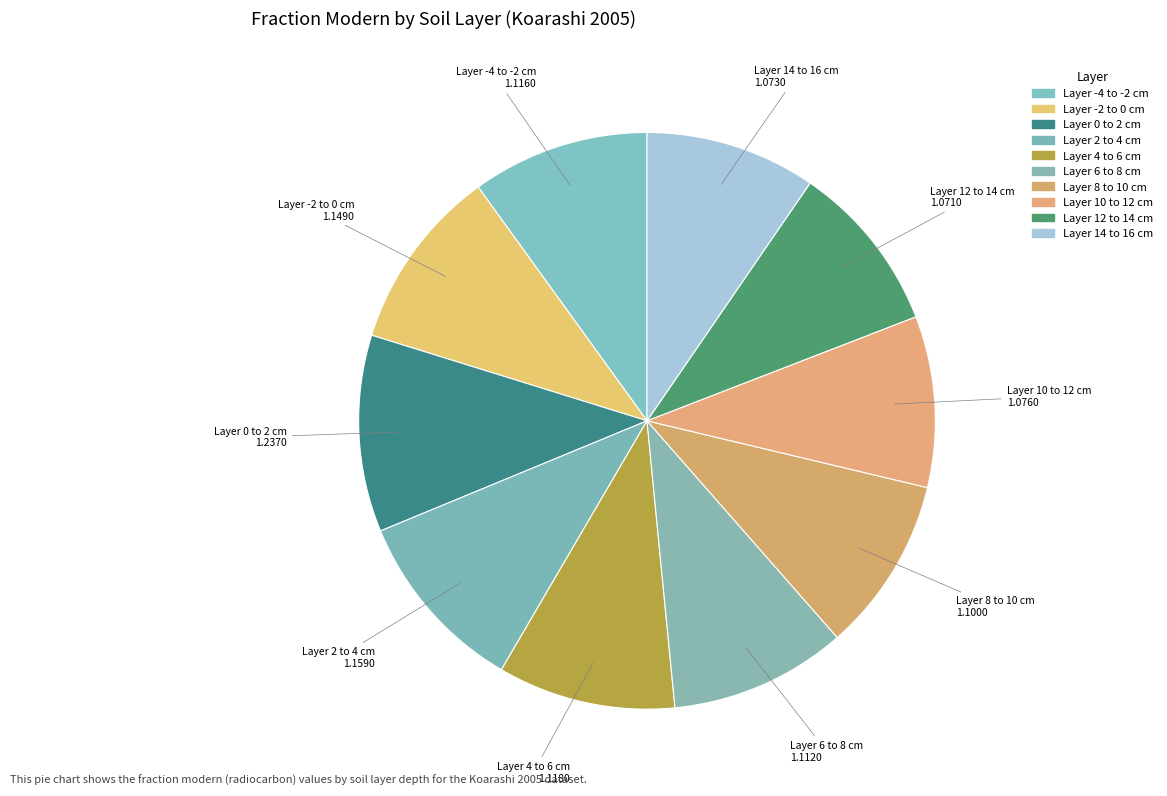

Which has a higher value, Layer 14 to 16 cm or Layer 6 to 8 cm?

Layer 6 to 8 cm